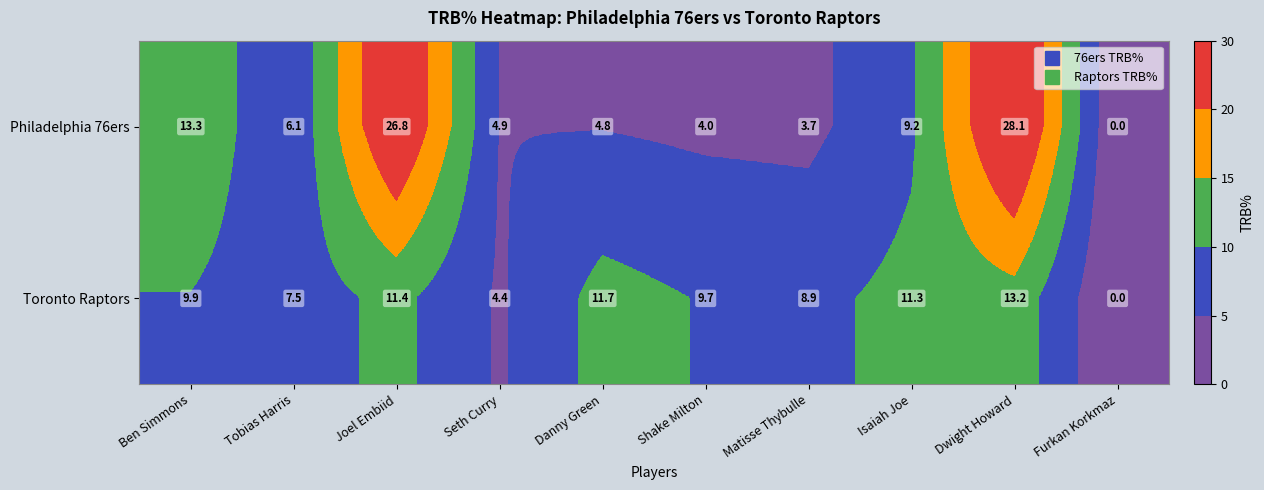

What is the sum of all Philadelphia 76ers values?

100.9